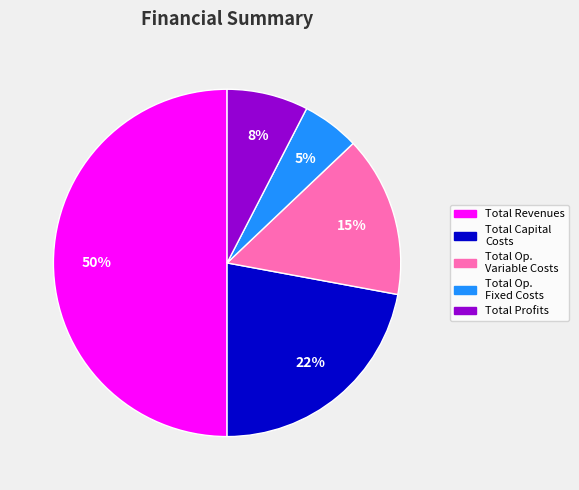

To the nearest percent, what is the average slice percentage?

20%